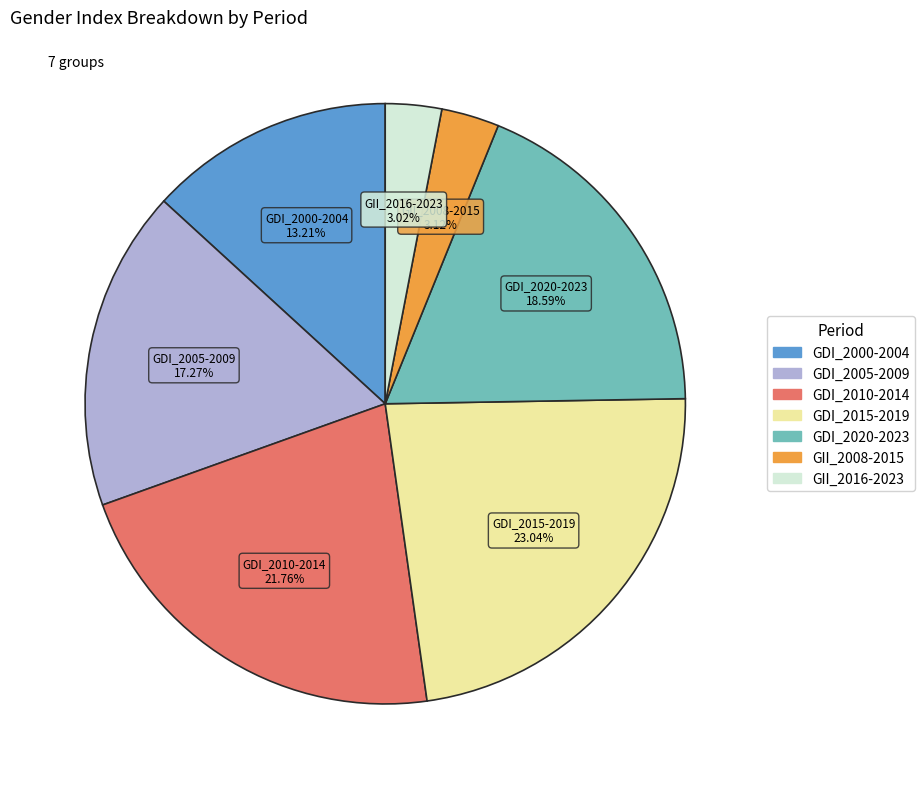

Is there any slice that represents more than half of the pie?

No